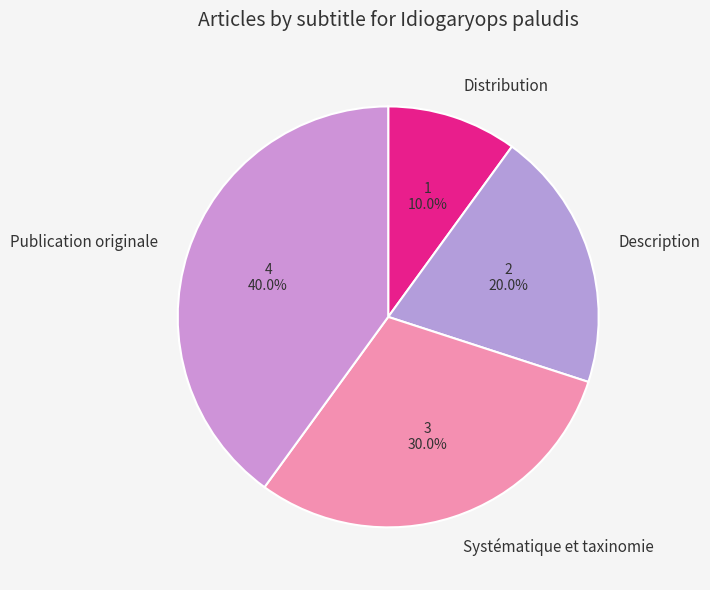

To the nearest percent, what is the combined percentage of Systématique et taxinomie and Distribution?

40%